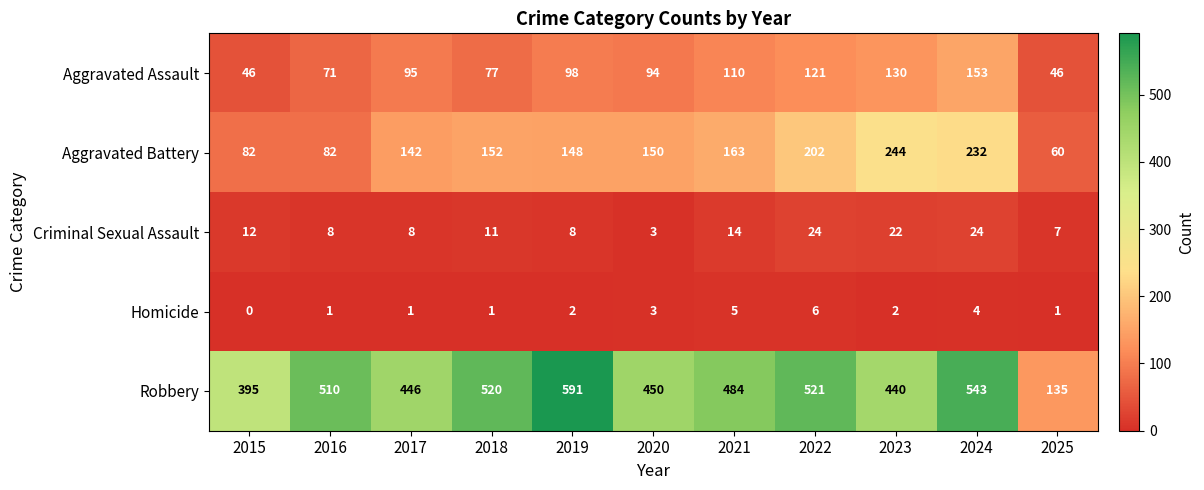

What is the average value of the Criminal Sexual Assault series?

13